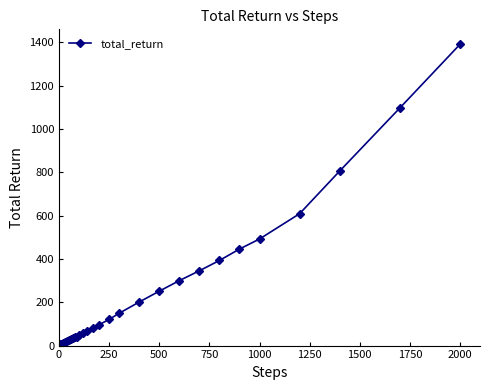

What is the sum of all values?

7238.2